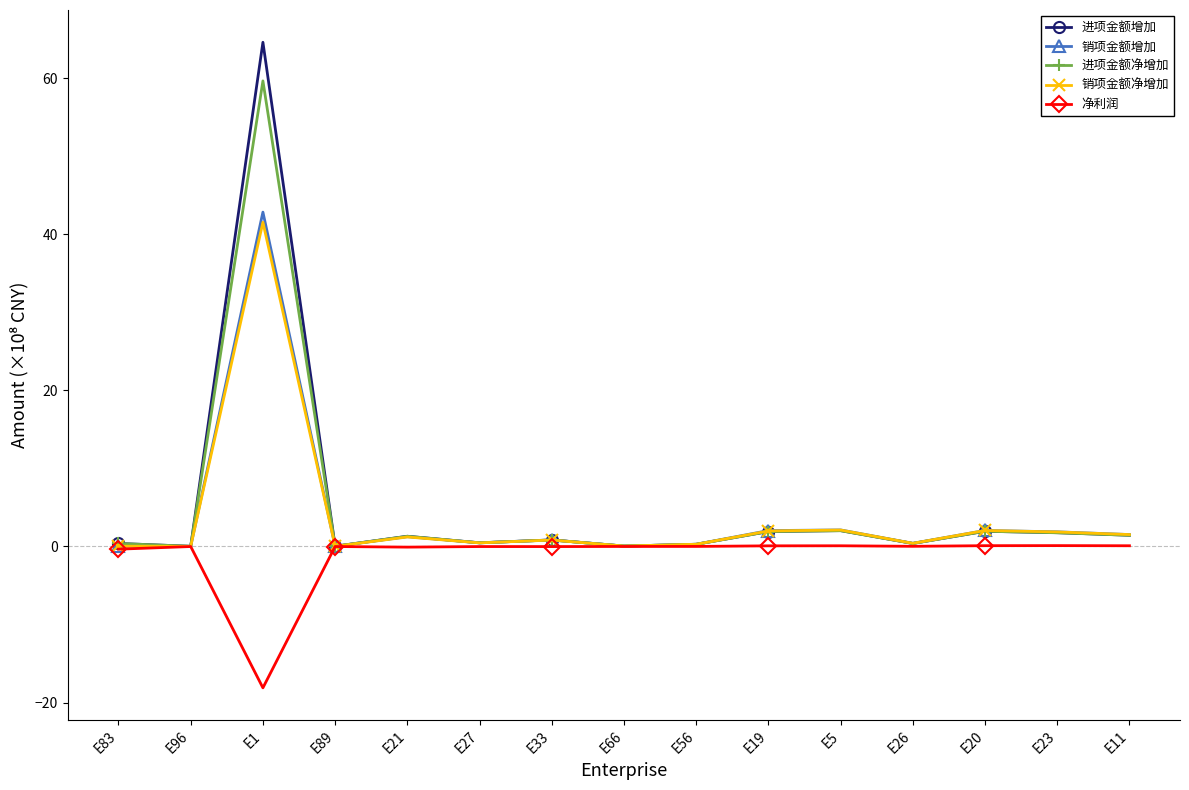

What is the maximum value for 进项金额增加?

64.6